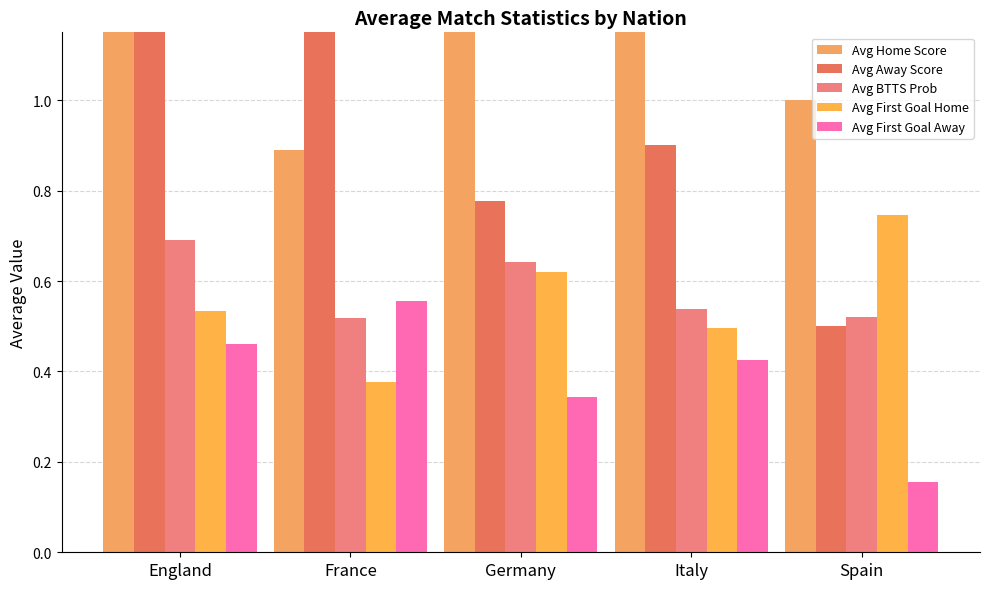

Count the number of data series in this chart.

5